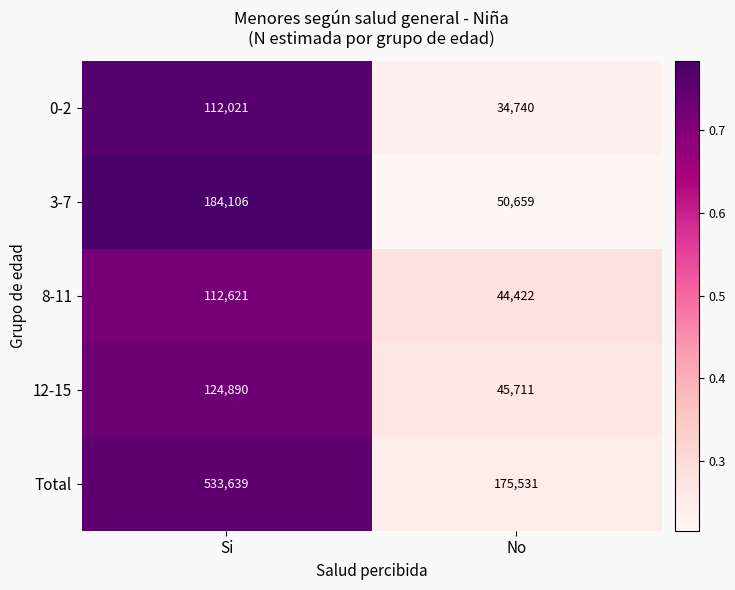

True or false: 12-15 has a value of 211537 at Si.

False